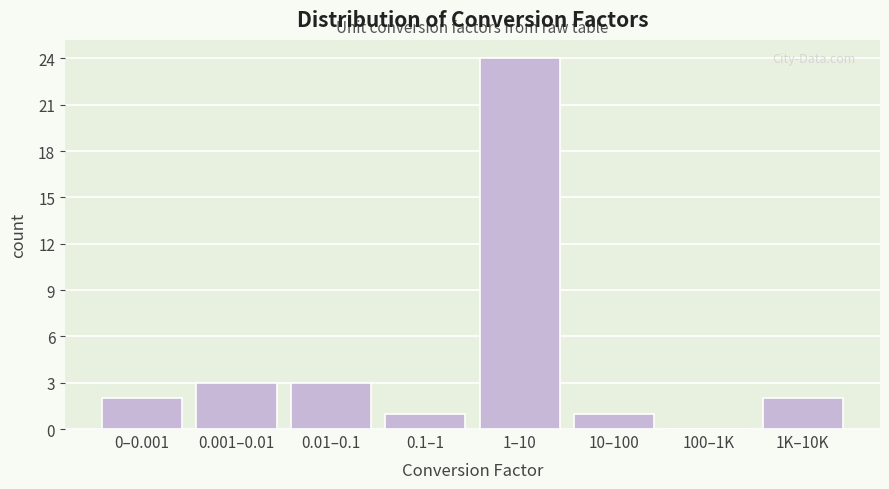

Reading right to left, what are all the values shown in this chart?

1K–10K=2	100–1K=0	10–100=1	1–10=24	0.1–1=1	0.01–0.1=3	0.001–0.01=3	0–0.001=2